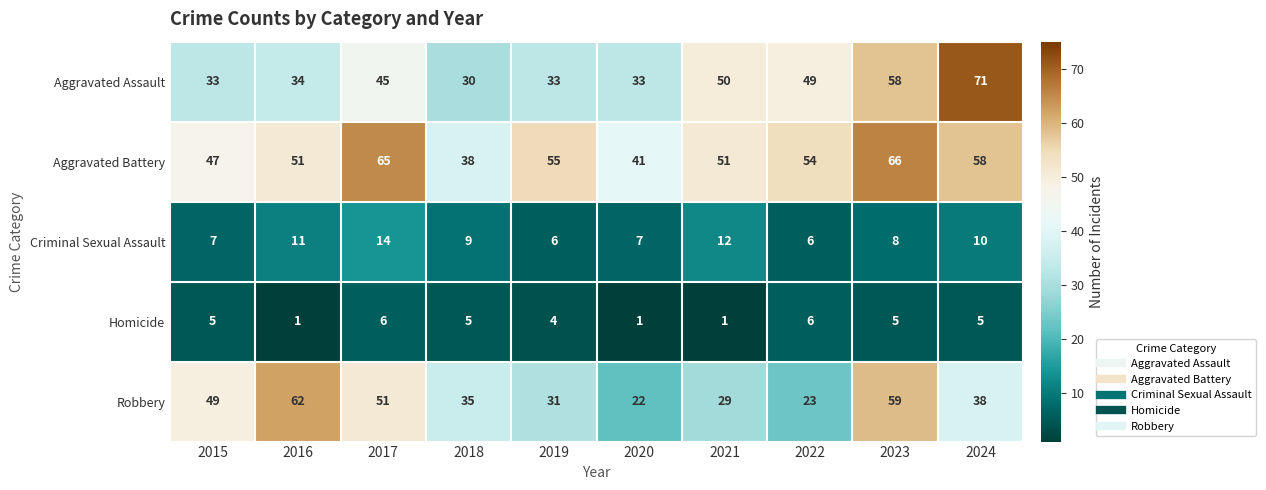

What is the minimum value shown in the chart?

1